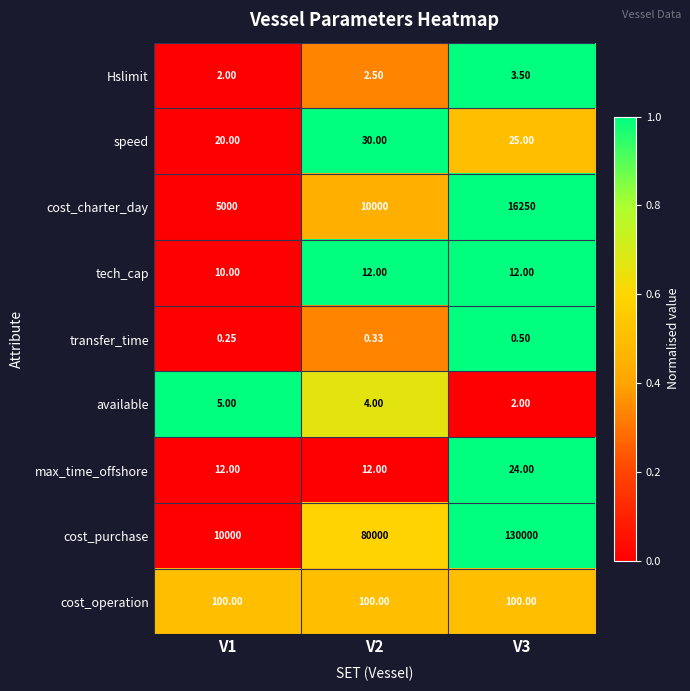

Count the number of categories in the chart.

3